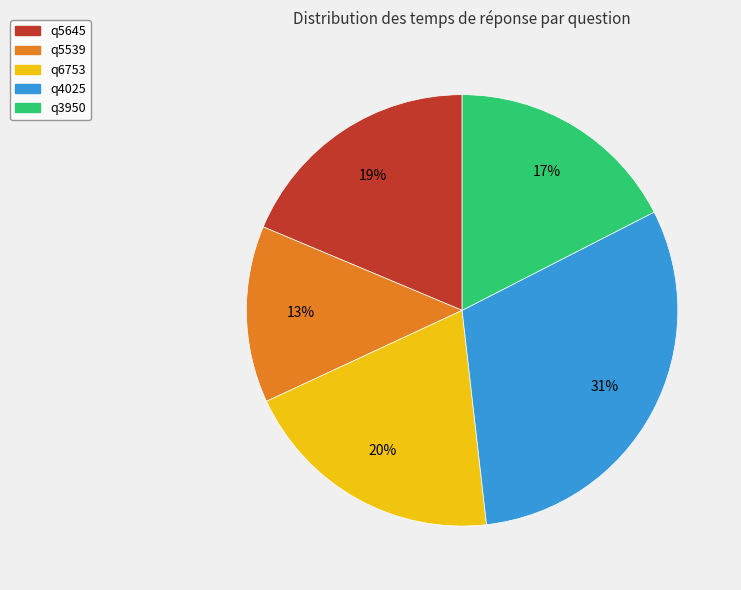

Do q3950 and q5645 together represent more than half of the pie?

No